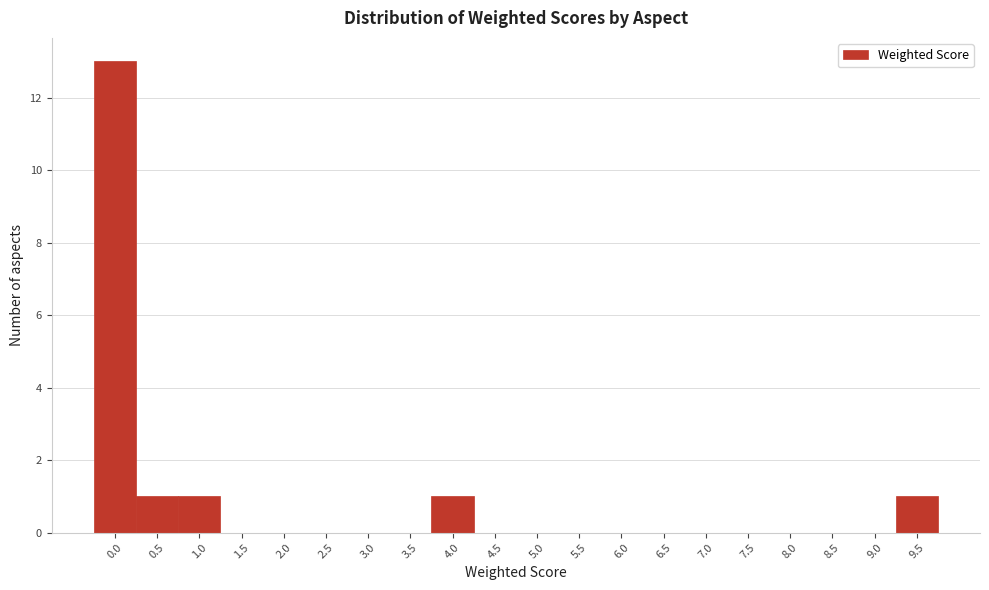

Reading left to right, list all the values displayed in this chart.

0.0=13	0.5=1	1.0=1	1.5=0	2.0=0	2.5=0	3.0=0	3.5=0	4.0=1	4.5=0	5.0=0	5.5=0	6.0=0	6.5=0	7.0=0	7.5=0	8.0=0	8.5=0	9.0=0	9.5=1